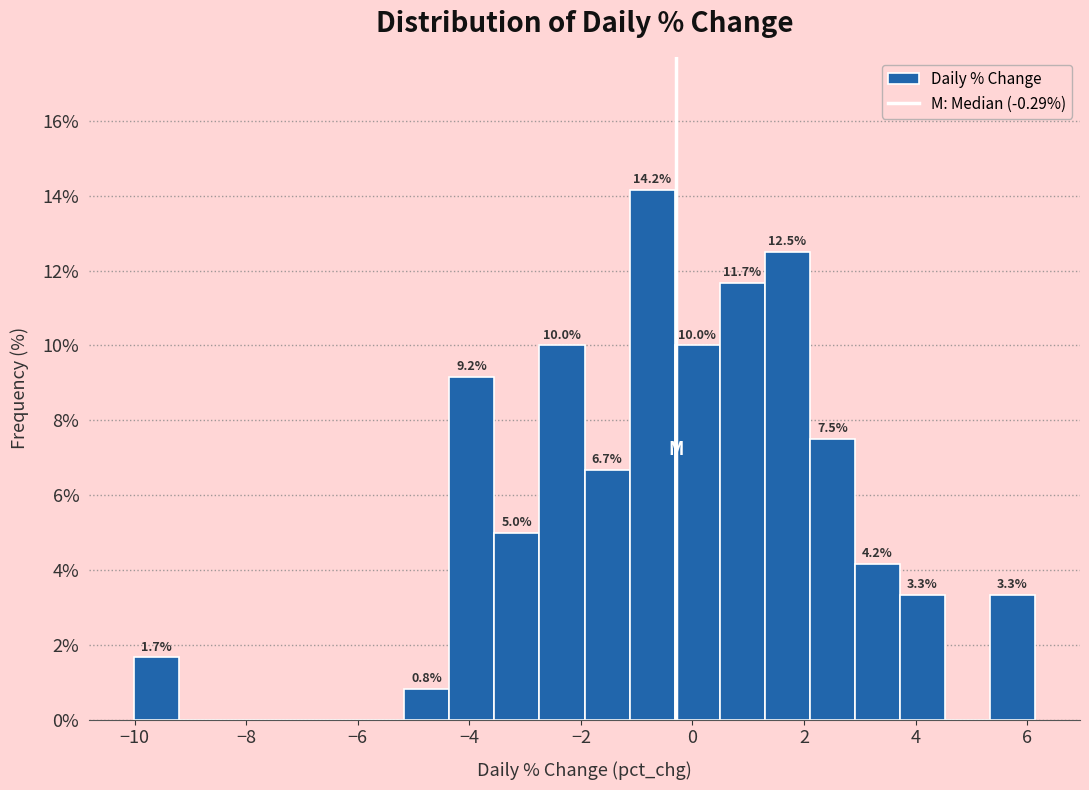

Over which range of the x-axis is the bar tallest?

-1.2 to -0.4